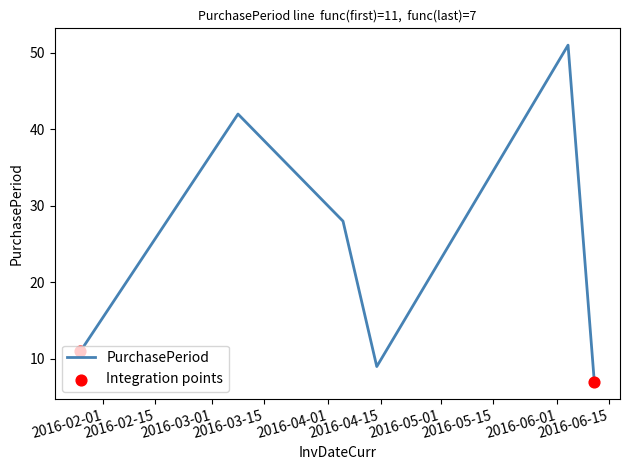

What is the difference between the maximum and minimum values?

44